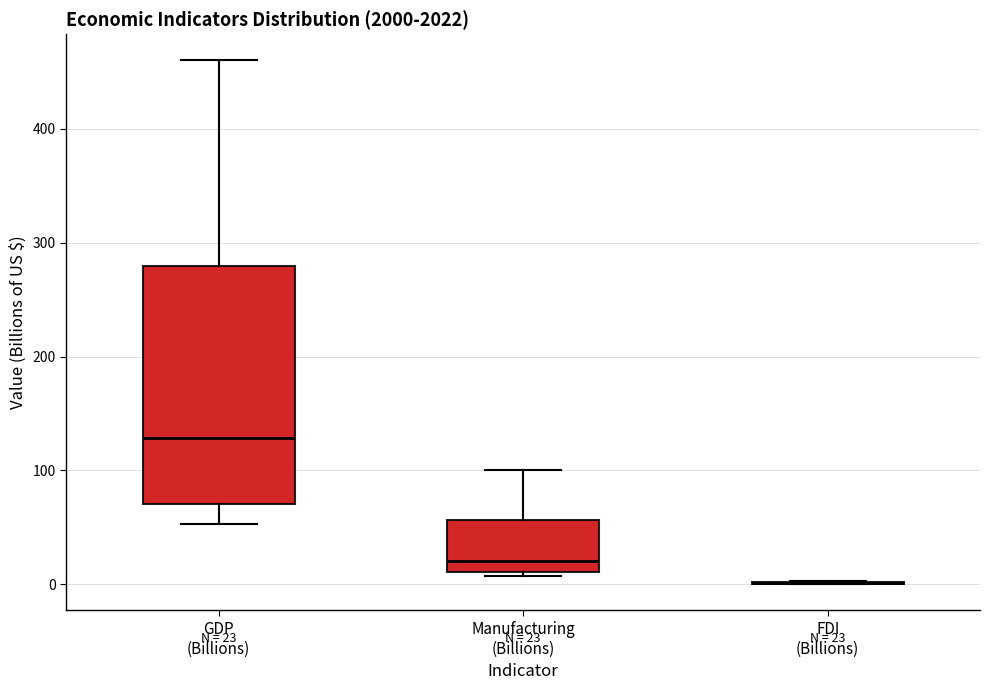

Comparing the boxes themselves (not the whiskers), which one is the tallest?

GDP (Billions)